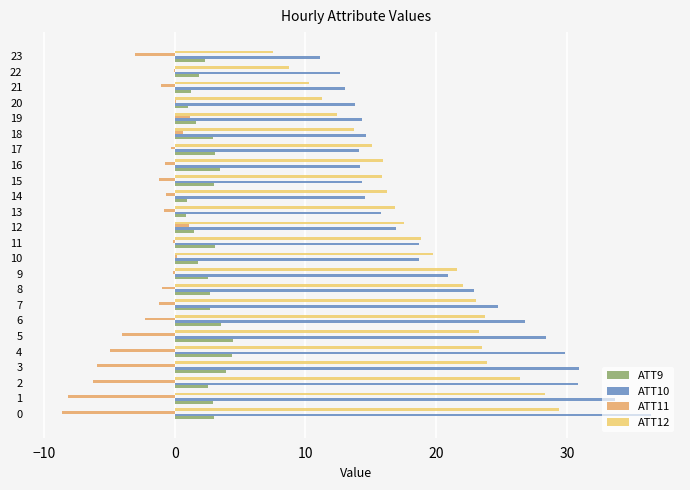

The value of ATT9 at 16 is 3.5. True or false?

True